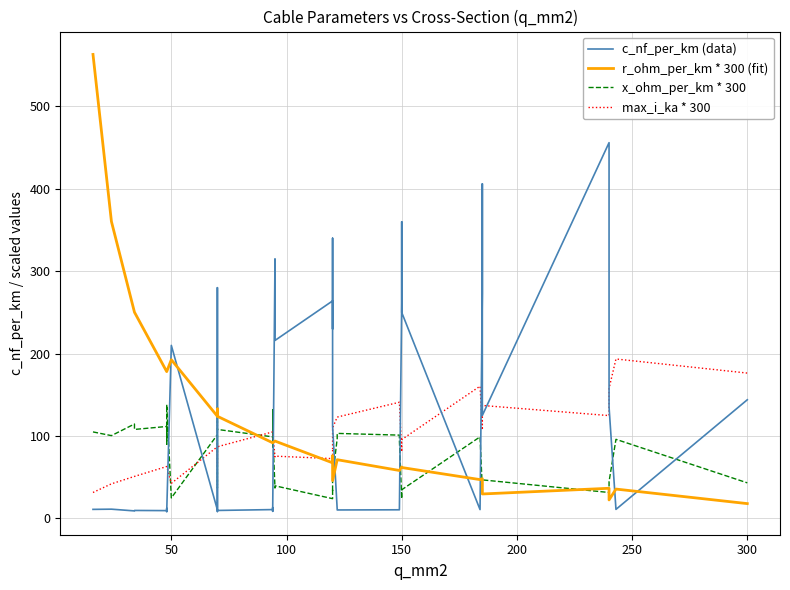

At how many categories does at least one series exceed 8?

40